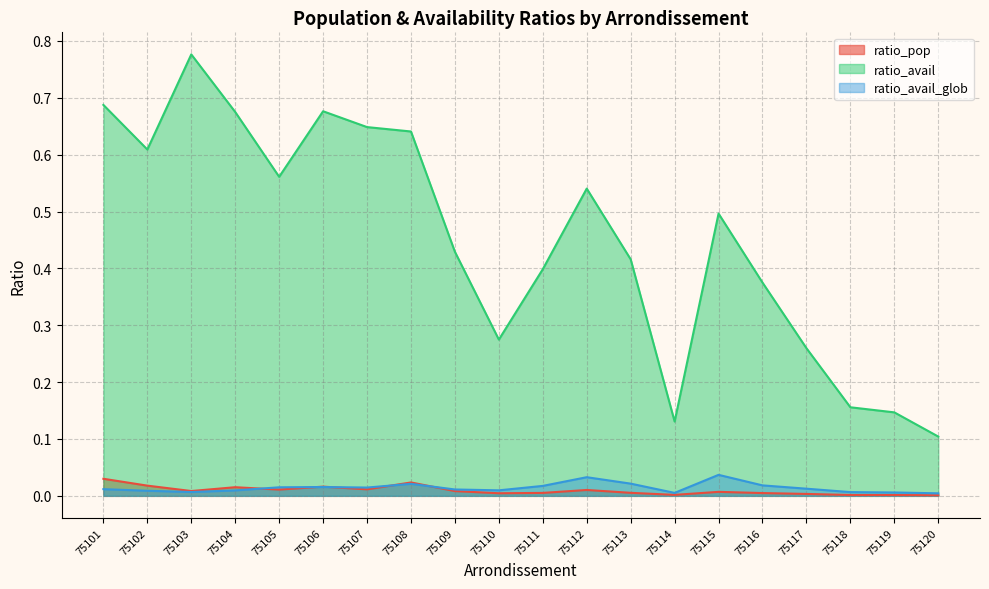

Reading left to right, transcribe all the data shown in this chart.

ratio_pop: 0.0	0.0	0.0	0.0	0.0	0.0	0.0	0.0	0.0	0.0	0.0	0.0	0.0	0.0	0.0	0.0	0.0	0.0	0.0	0.0
ratio_avail: 0.7	0.6	0.8	0.7	0.6	0.7	0.6	0.6	0.4	0.3	0.4	0.5	0.4	0.1	0.5	0.4	0.3	0.2	0.1	0.1
ratio_avail_glob: 0.0	0.0	0.0	0.0	0.0	0.0	0.0	0.0	0.0	0.0	0.0	0.0	0.0	0.0	0.0	0.0	0.0	0.0	0.0	0.0